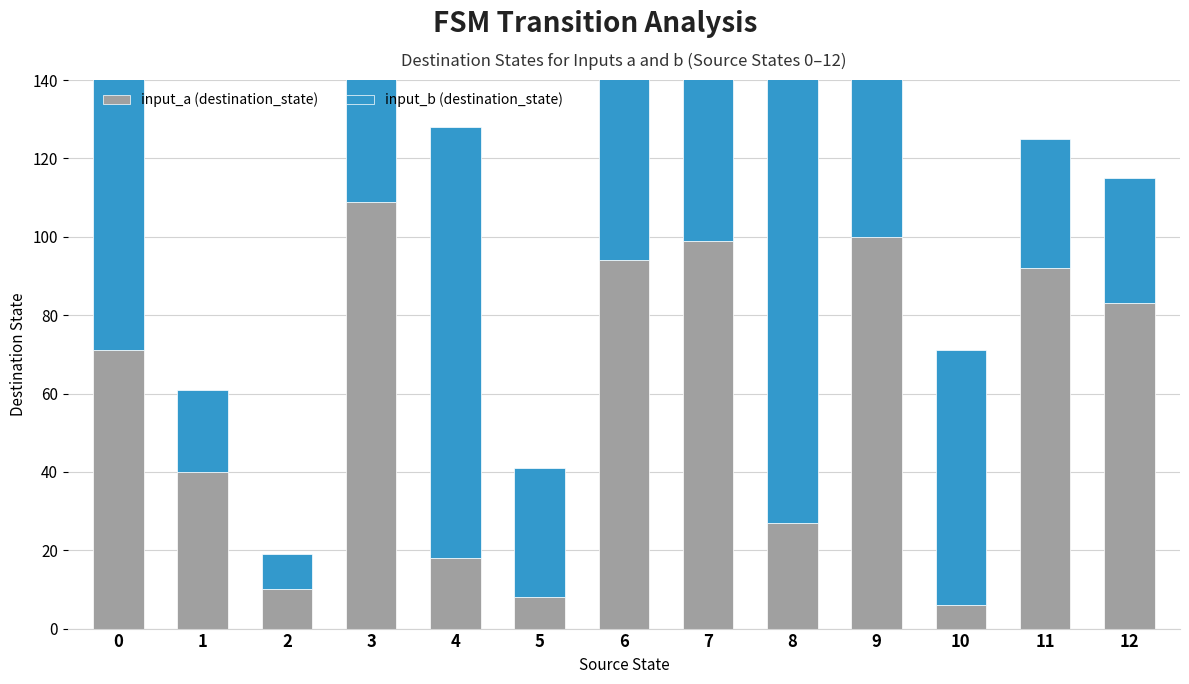

How many values in the input_b (destination_state) series are below 62?

6